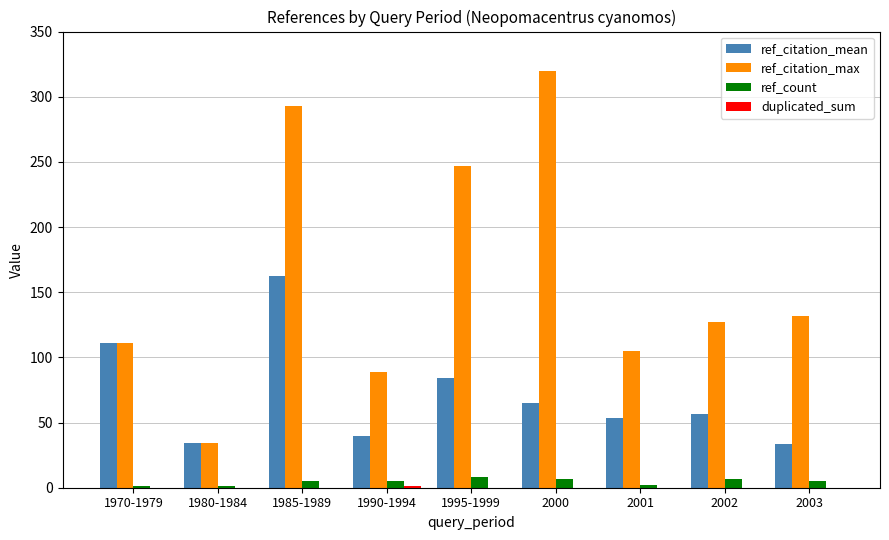

What is the maximum value shown in the chart?

320.0